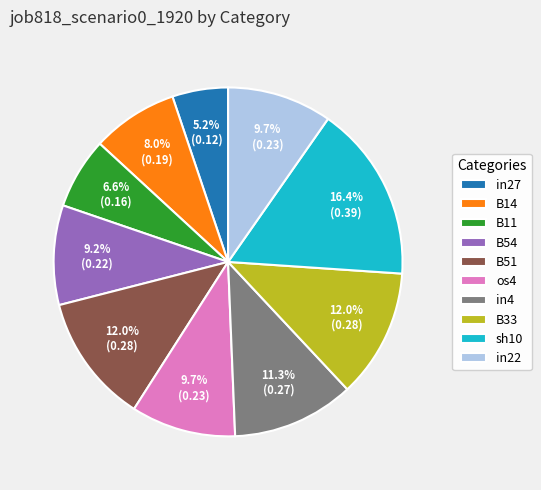

Combined, do B33 and B14 account for over 50%?

No